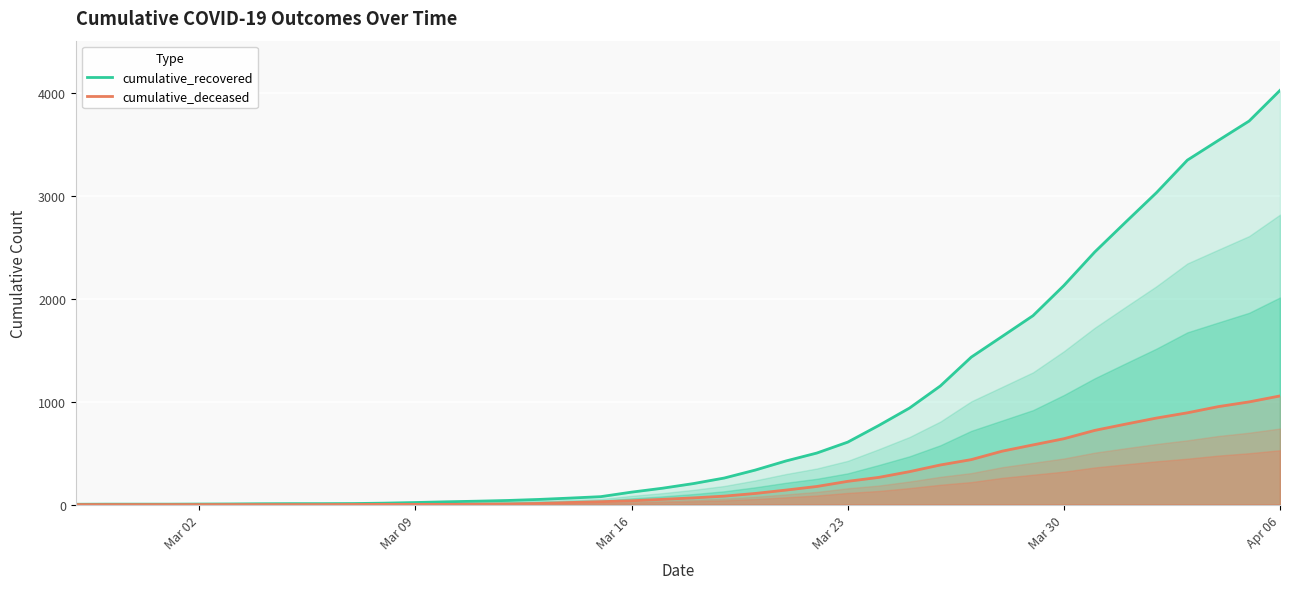

True or false: cumulative_deceased and cumulative_recovered cross at least once.

False